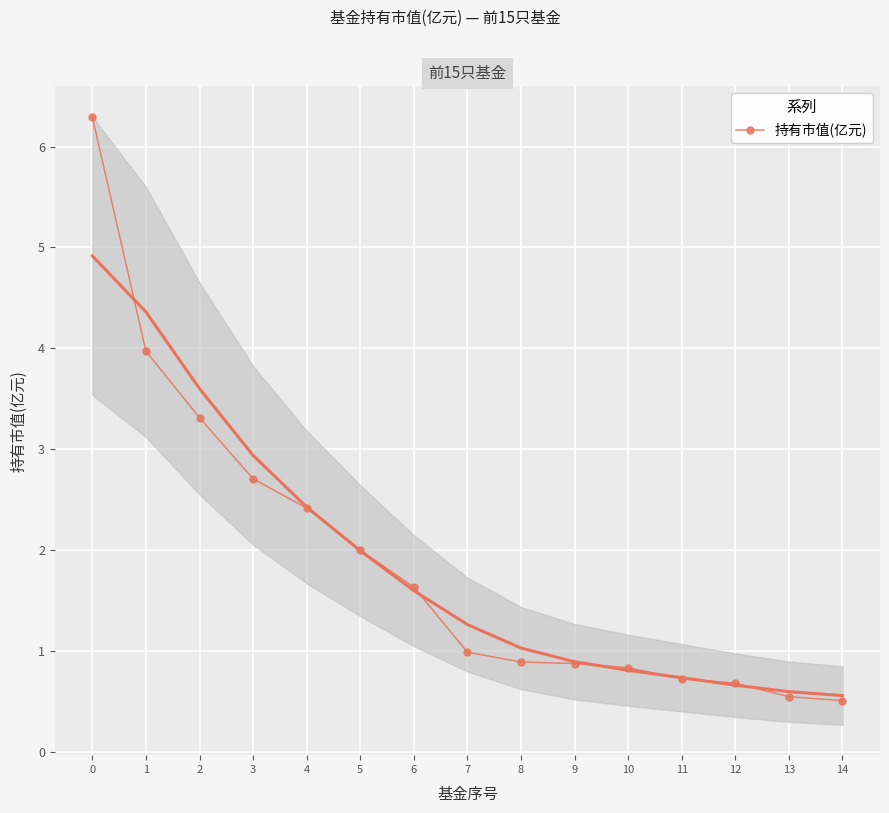

What is the approximate value at 13?

0.5